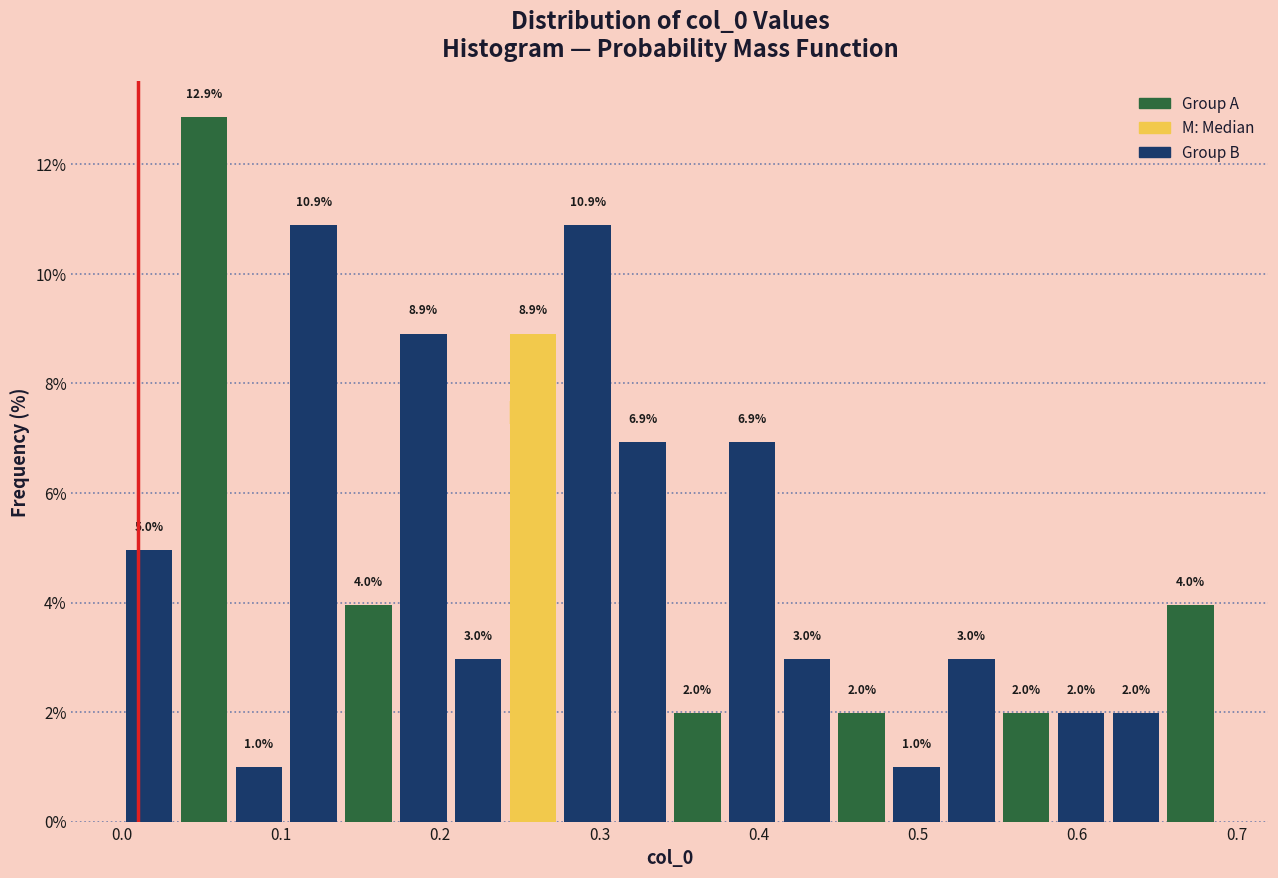

Read against the x-axis, roughly where is the centre of the tallest bar?

0.05